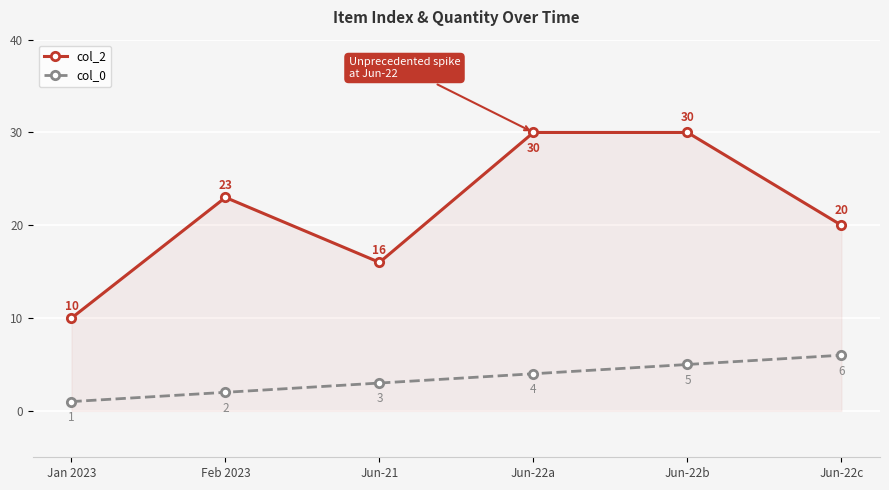

Reading left to right, list all the values displayed in this chart.

col_2: 10	23	16	30	30	20
col_0: 1	2	3	4	5	6